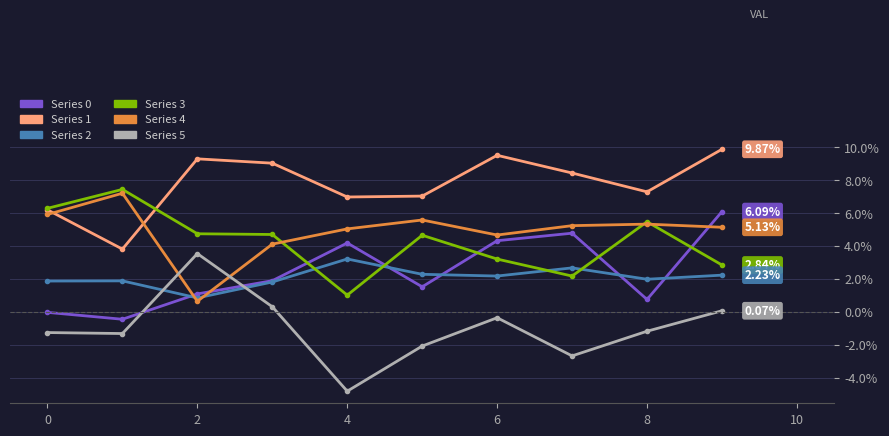

Which series has the largest total across all categories?

Series 1